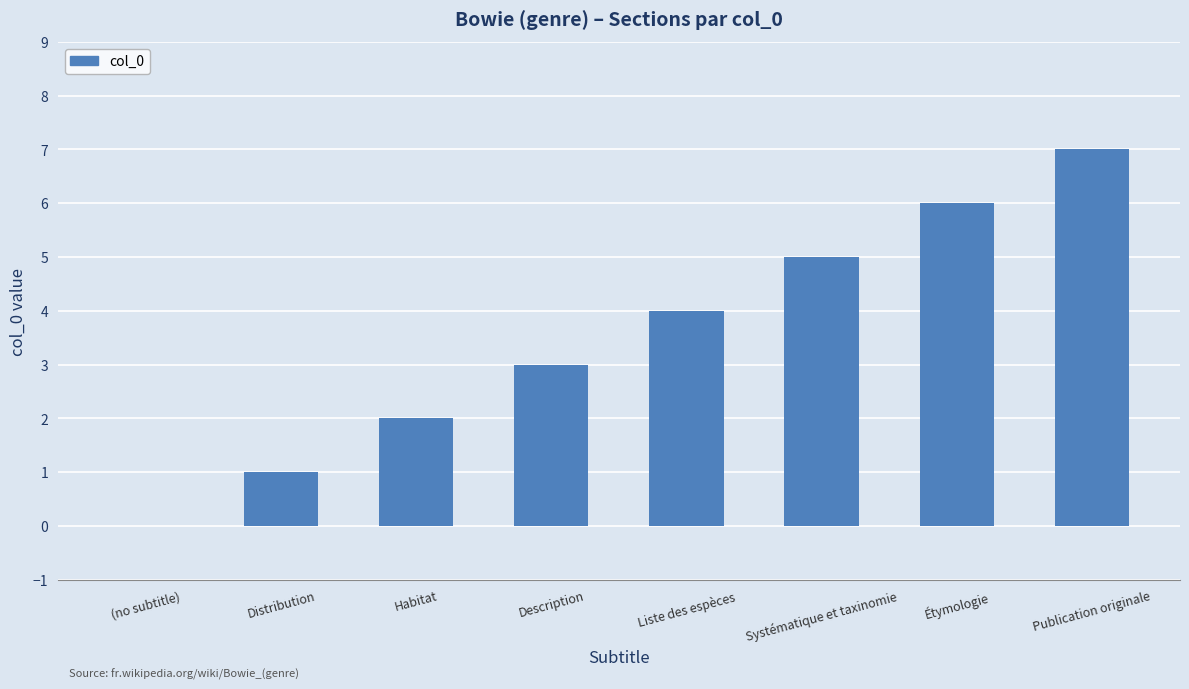

What is the sum of the values at Publication originale and Description?

10